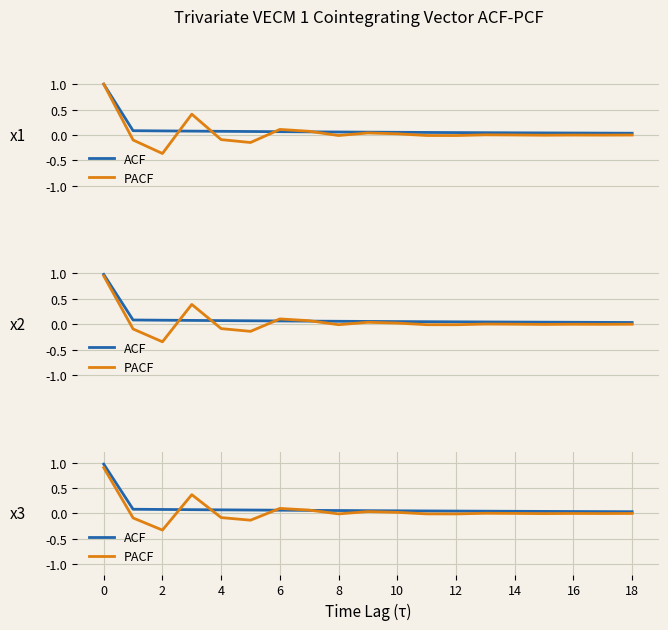

Rank the series by their maximum value, from lowest to highest.

PACF, ACF